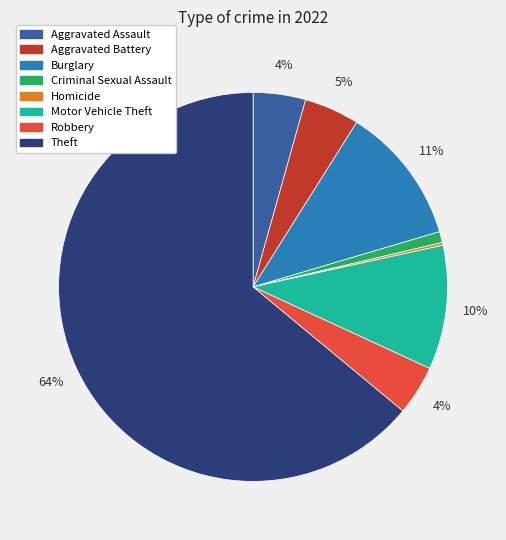

Is there any slice that represents more than half of the pie?

Yes